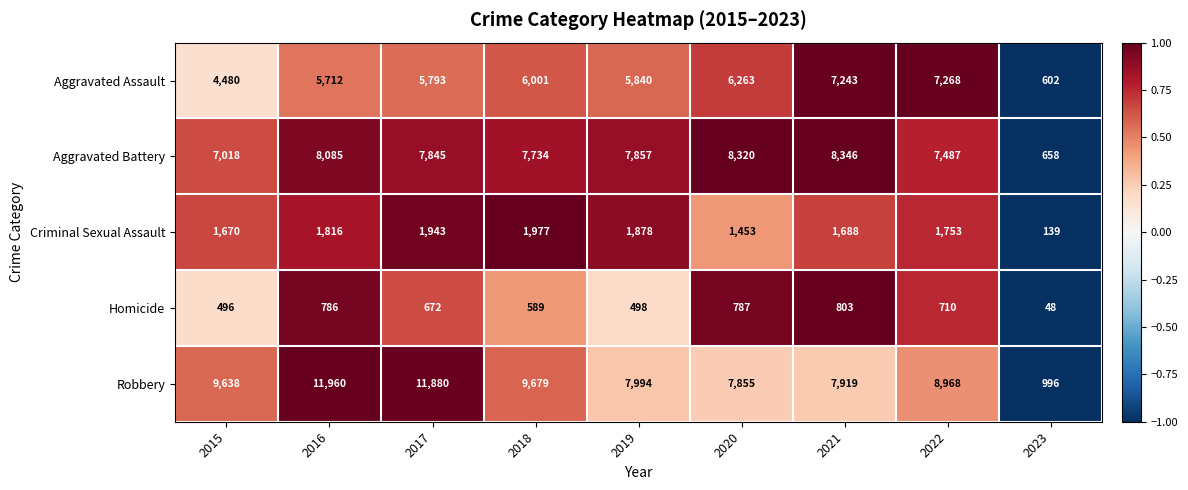

Is it true that Criminal Sexual Assault equals 1453 at 2020?

True